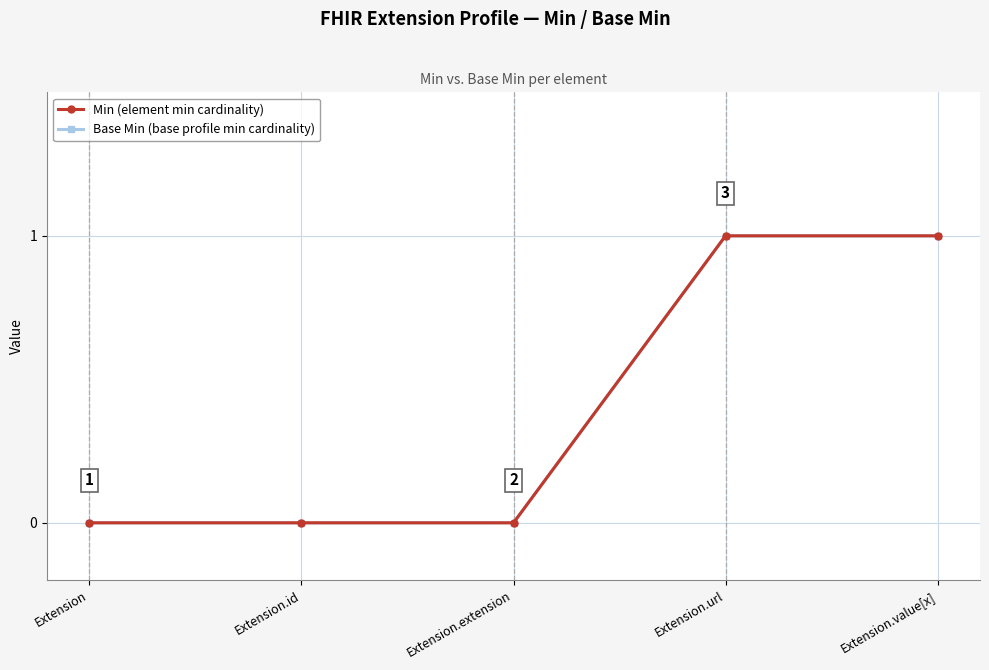

What is the sum of all Min values?

2